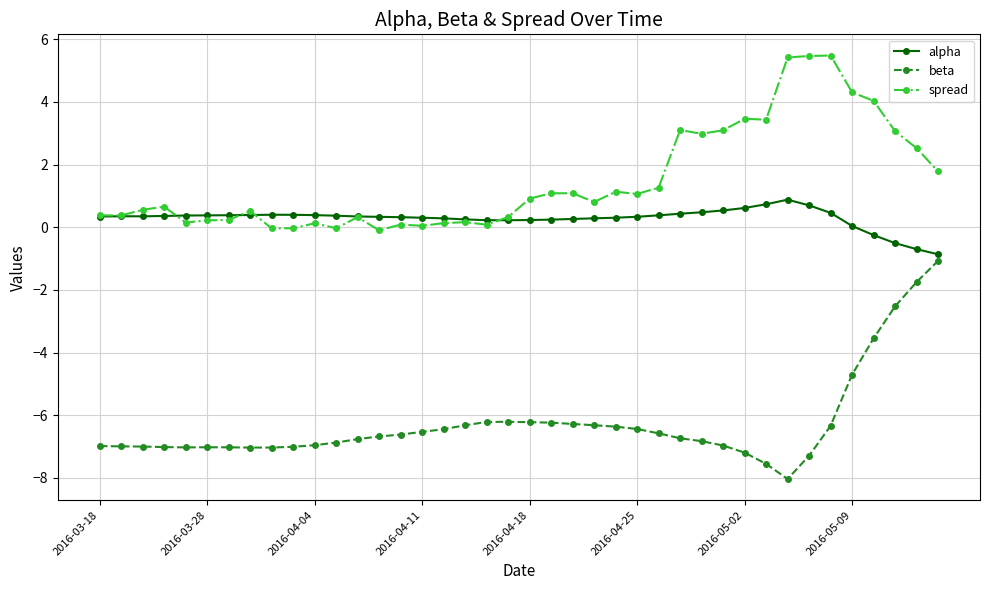

List the series in order of their overall mean, highest first.

spread, alpha, beta